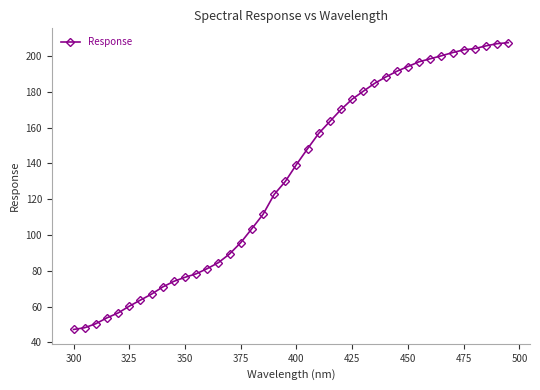

What is the value of the 35th point from the left?

201.9